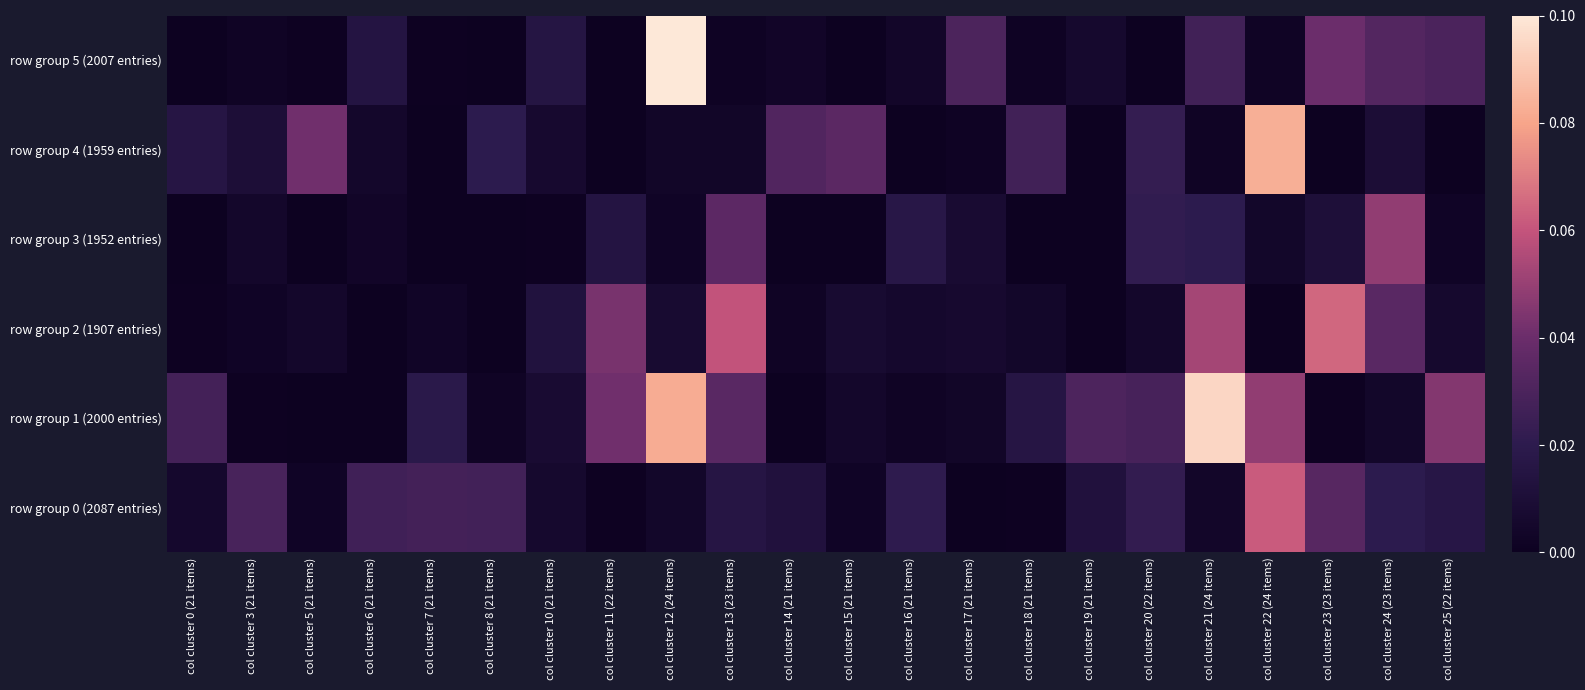

Count the number of categories in the chart.

22